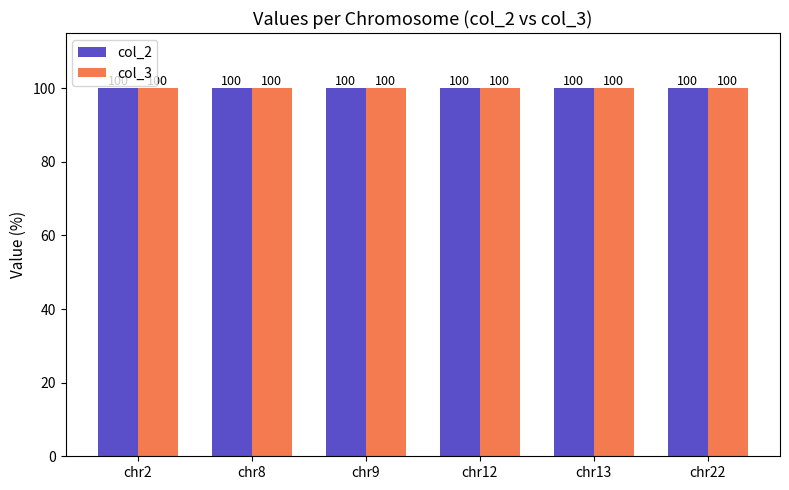

Between 9 and 8, which is larger?

9